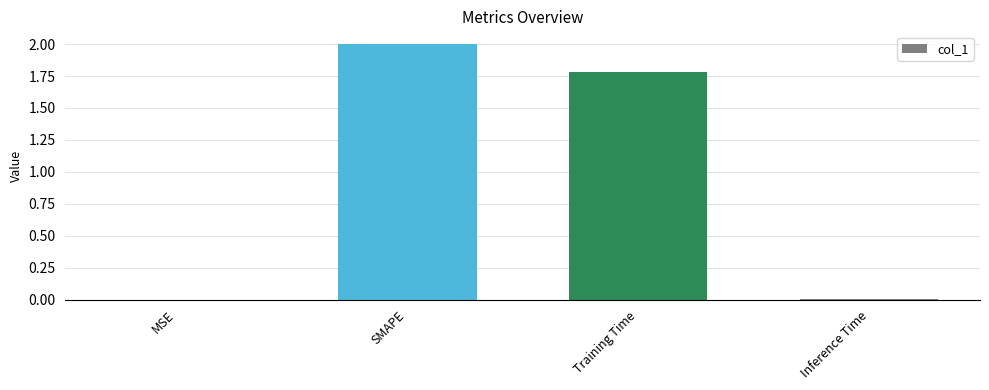

How many categories are shown in the chart?

4